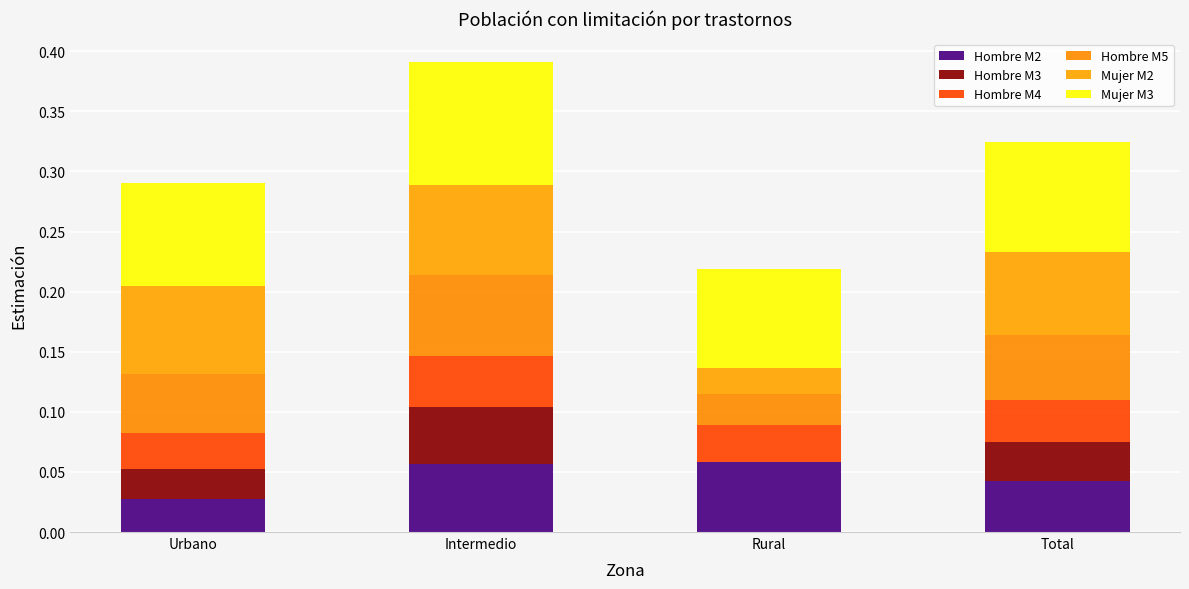

Count the Hombre M2 values in the range 0 to 1.

4